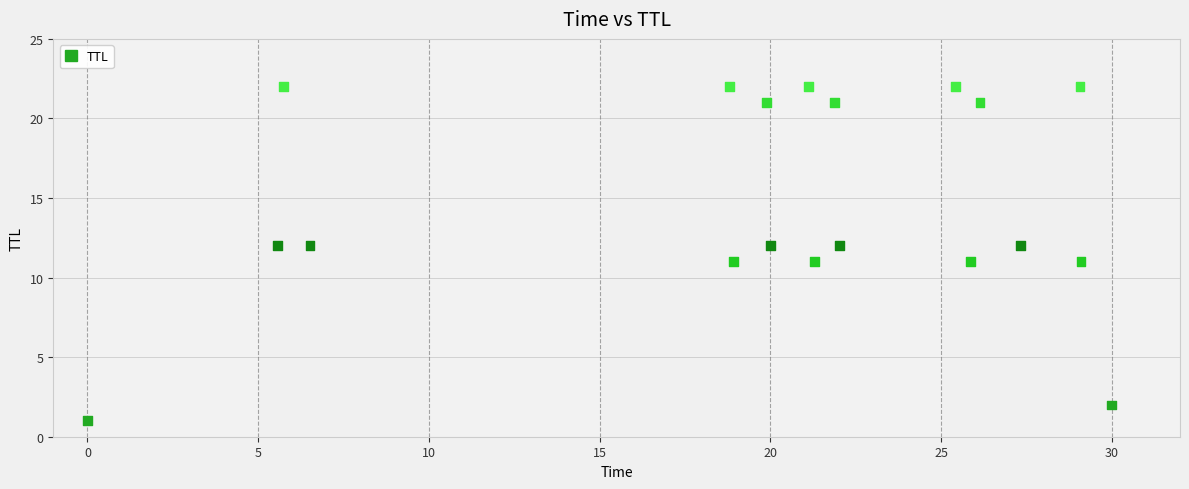

What is the range of Y values (max minus min)?

21